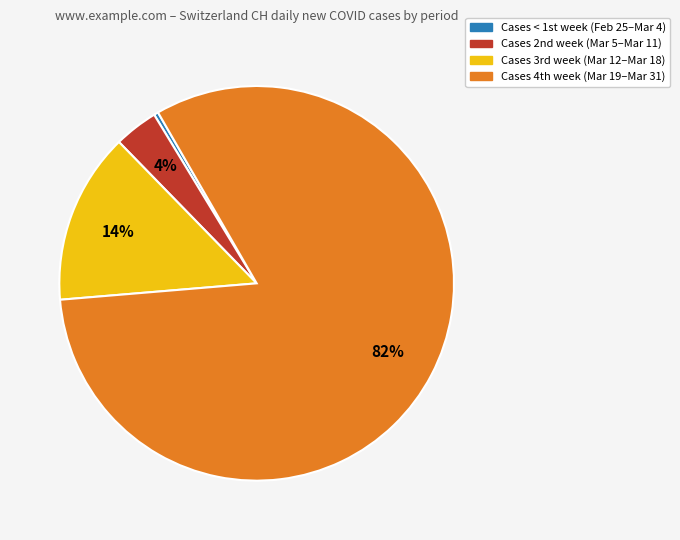

Rank the categories by value from lowest to highest.

Cases < 1st week (Feb 25–Mar 4), Cases 2nd week (Mar 5–Mar 11), Cases 3rd week (Mar 12–Mar 18), Cases 4th week (Mar 19–Mar 31)